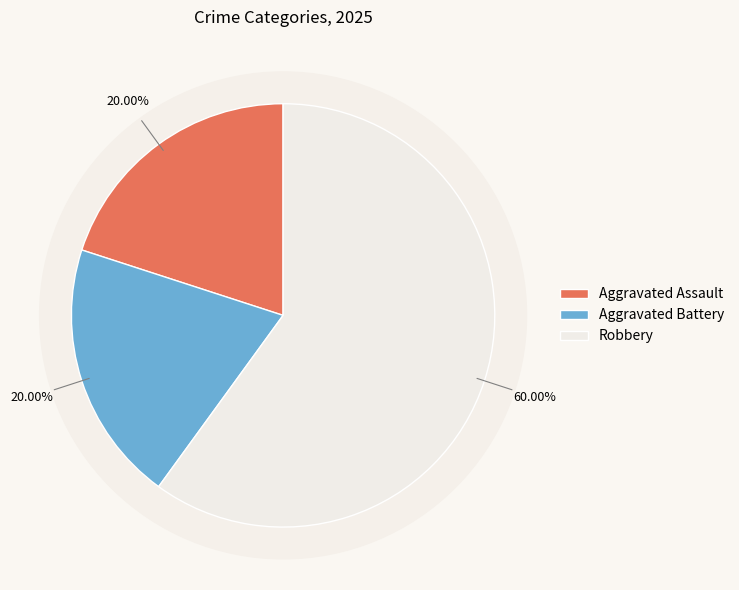

How much of the chart is everything except Criminal Sexual Assault?

100.0%